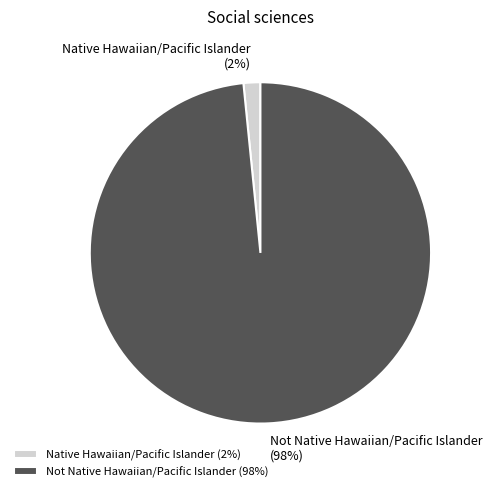

Combined, do Not Native Hawaiian/Pacific Islander and Native Hawaiian/Pacific Islander account for over 50%?

Yes